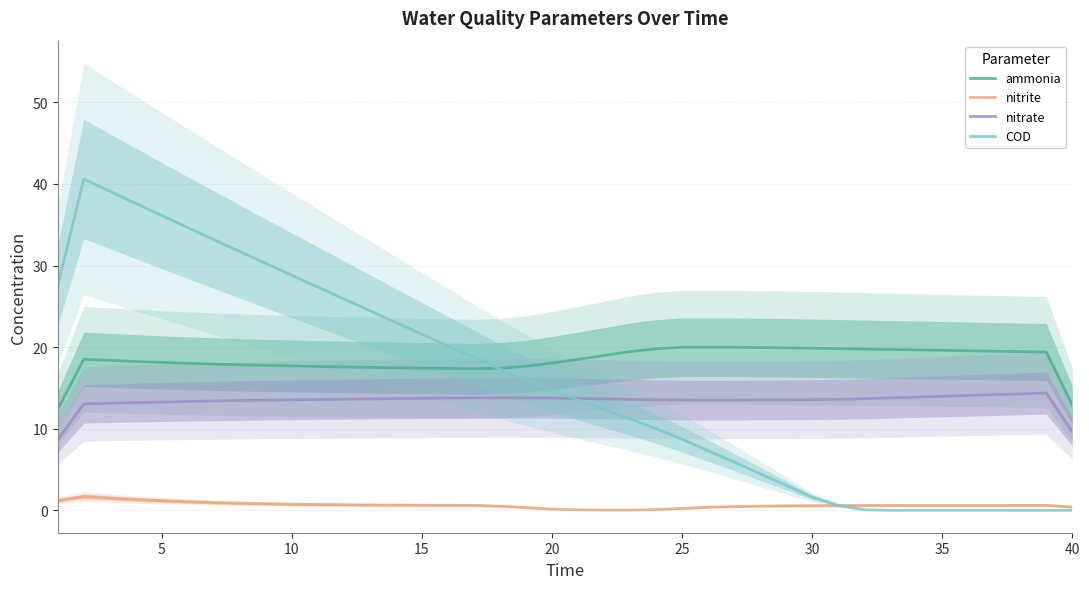

True or false: ammonia and nitrite cross at least once.

False